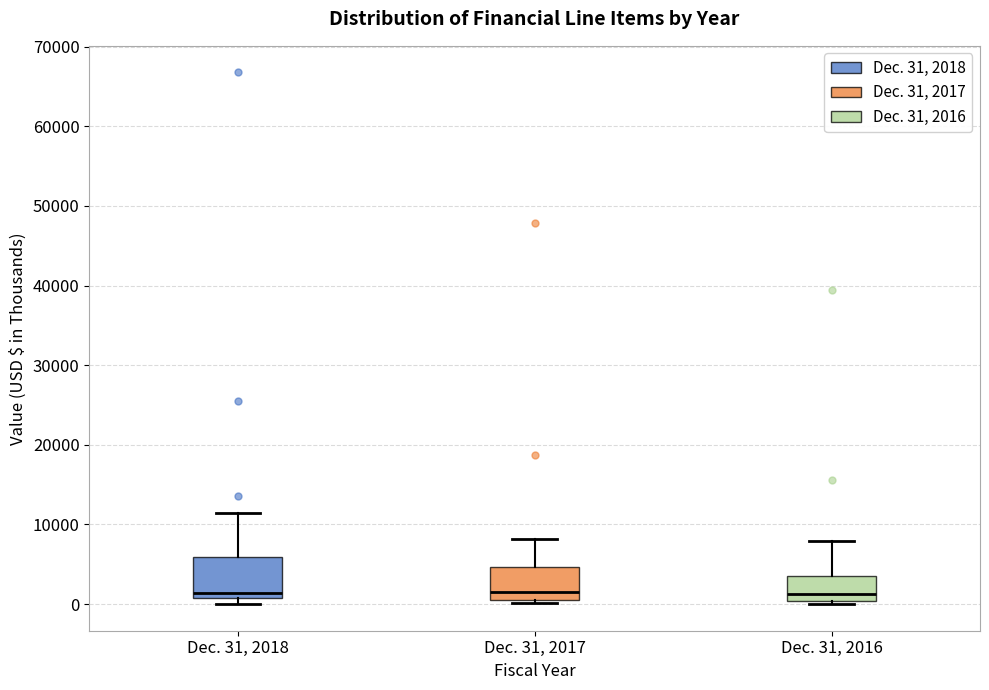

Reading left to right, read every box against the y-axis: the position of its median line, the range the box covers, and the ends of its whiskers. The values are not printed on the chart, so give them approximately, as read against the axis.

Dec. 31, 2018: median 1000 (just above the box's lower edge), box 1000 to 6000, whiskers 0 to 11000
Dec. 31, 2017: median 2000, box 0 to 5000, whiskers 0 (just below the box's lower edge) to 8000
Dec. 31, 2016: median 1000, box 0 to 4000, whiskers 0 (just below the box's lower edge) to 8000